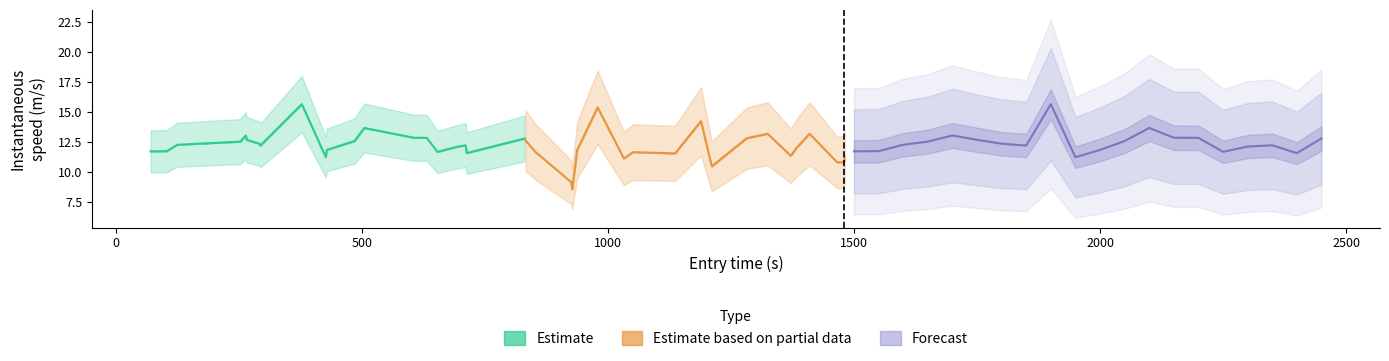

Reading left to right, list all the values displayed in this chart.

Estimate: 11.7	11.7	12.3	12.5	13.0	12.7	12.3	12.2	15.6	11.2	11.8	12.6	13.7	12.8	12.8	11.7	12.1	12.2	11.6	12.8
Estimate based on partial data: 12.6	11.7	9.1	8.5	11.8	15.4	11.1	11.6	11.5	14.2	10.7	10.5	12.8	13.2	11.3	12.0	13.2	10.8	10.8	11.2
Forecast: 11.7	11.7	12.3	12.5	13.0	12.7	12.3	12.2	15.6	11.2	11.8	12.6	13.7	12.8	12.8	11.7	12.1	12.2	11.6	12.8